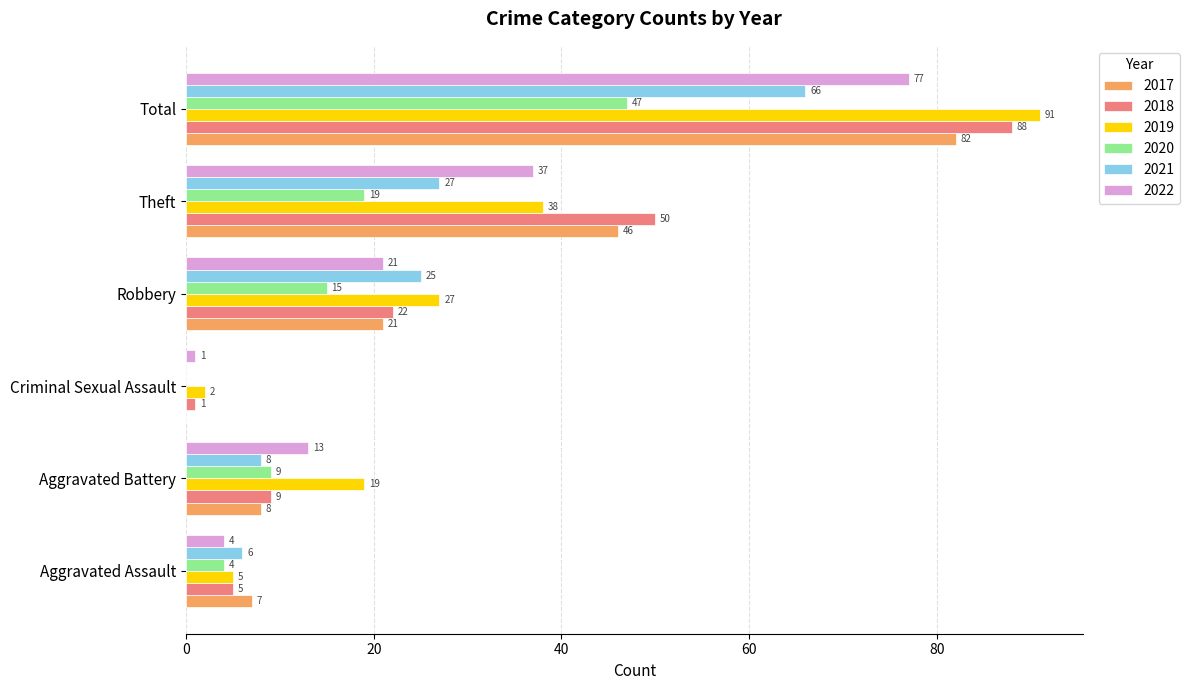

At which label is 2018 closest to 44?

Theft